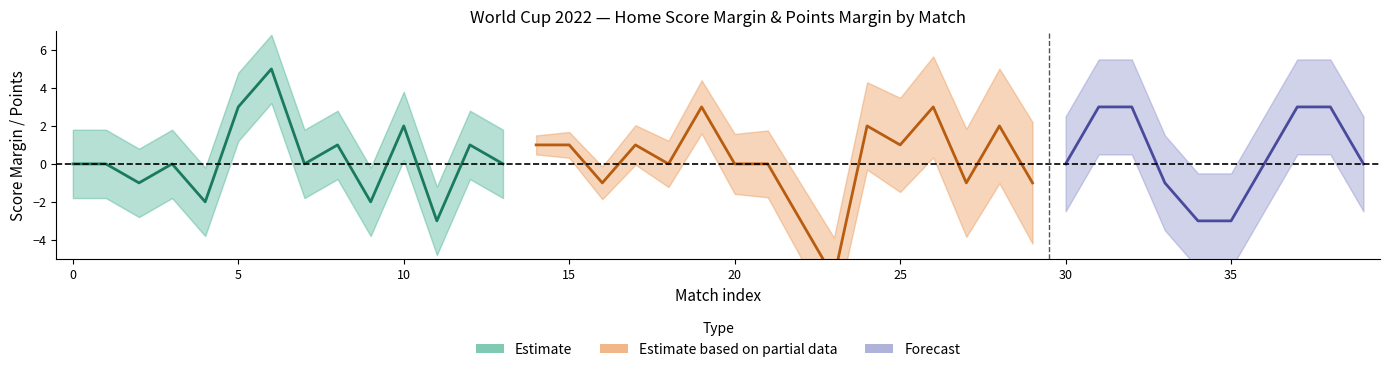

Where is the first local maximum for home_score?

6